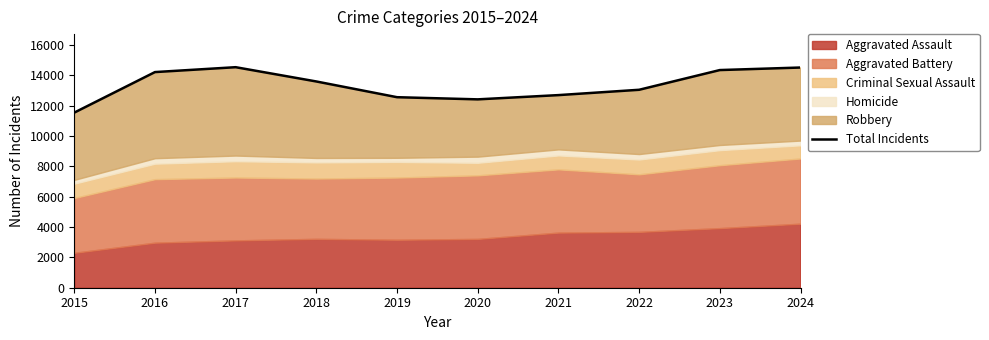

The value at 2021 is 12689. True or false?

True